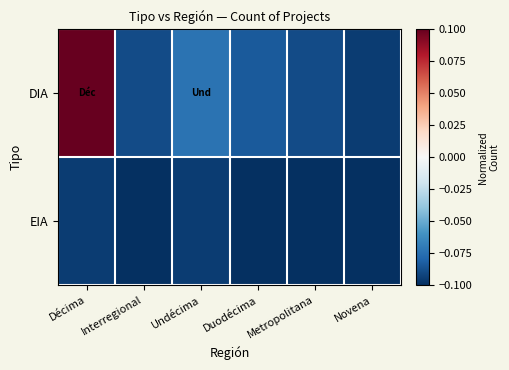

At how many categories does at least one series exceed 0?

1